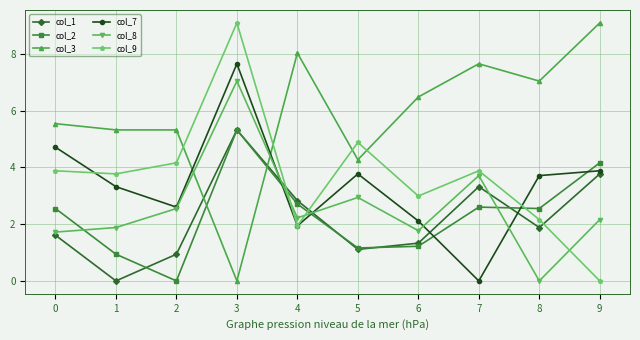

Where do col_9 and col_2 first cross each other?

3 and 4